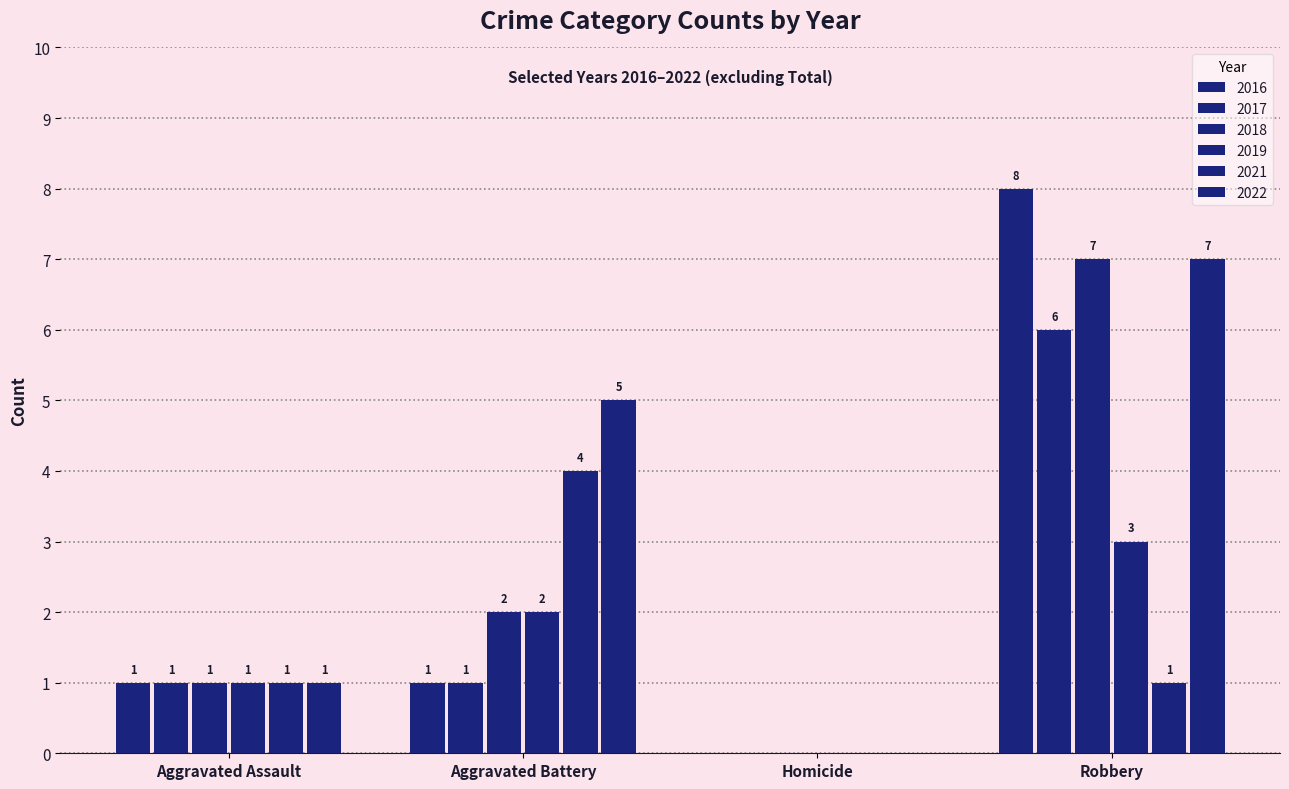

List the labels in order of 2018 value, smallest first.

Homicide, Aggravated Assault, Aggravated Battery, Robbery